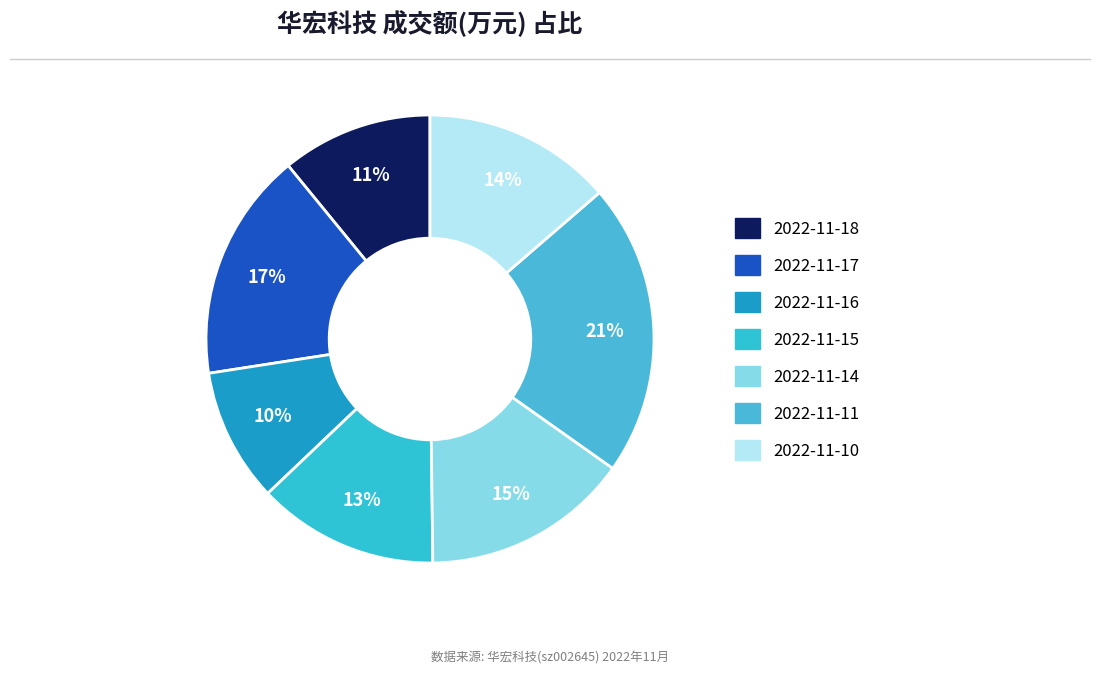

Rank the categories by value from lowest to highest.

2022-11-16, 2022-11-18, 2022-11-15, 2022-11-10, 2022-11-14, 2022-11-17, 2022-11-11